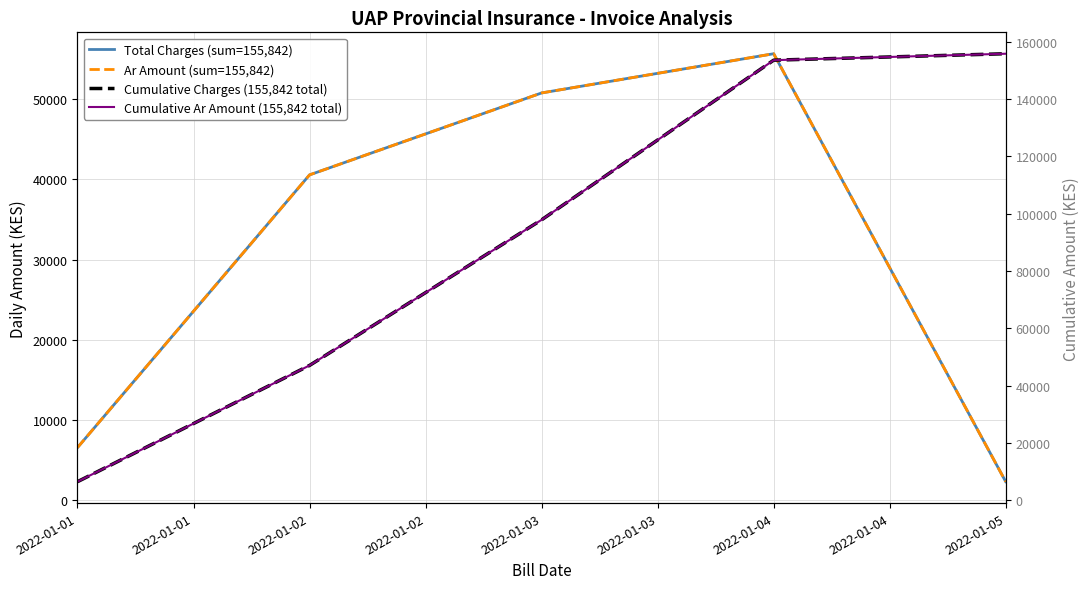

At 2022-01-03, list the series in order from largest to smallest.

Cumulative Charges (155,842 total), Cumulative Ar Amount (155,842 total), Total Charges (sum=155,842), Ar Amount (sum=155,842)